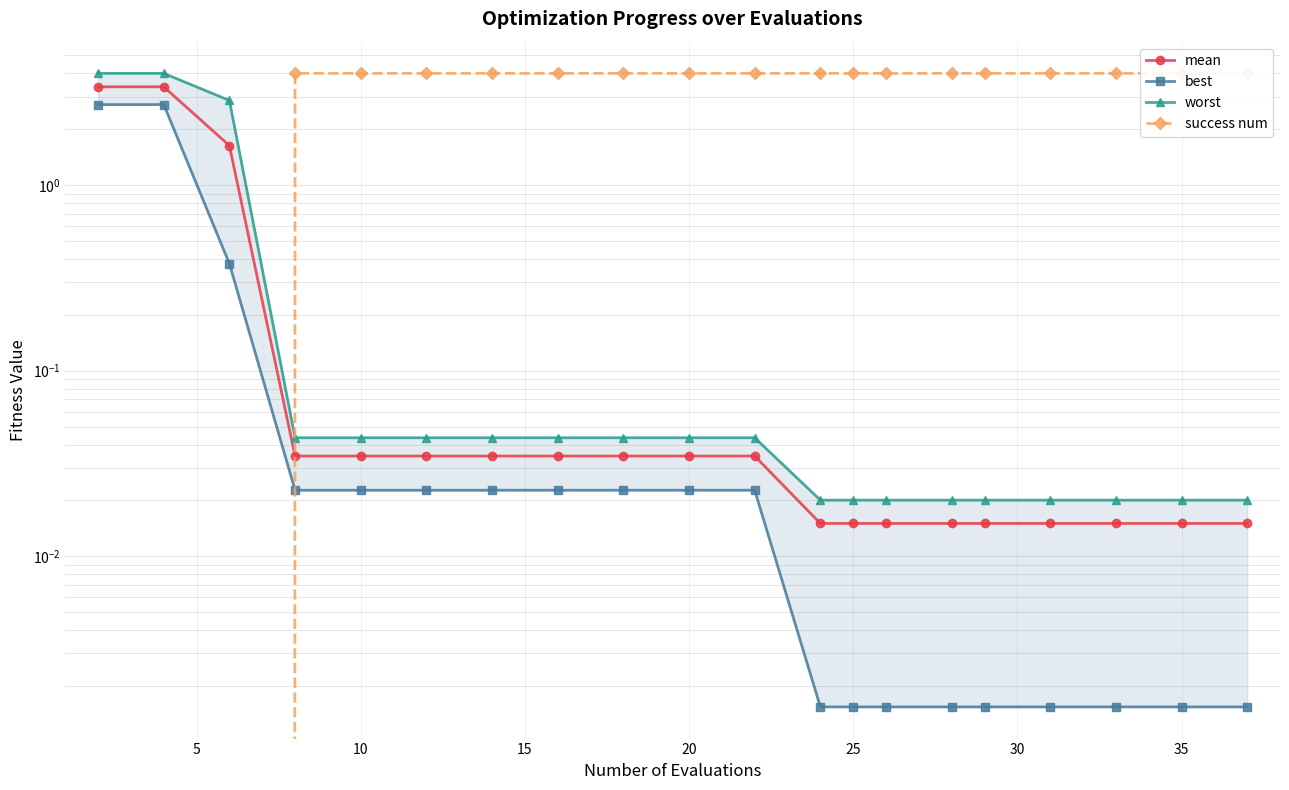

Does the chart have visible grid lines?

Yes